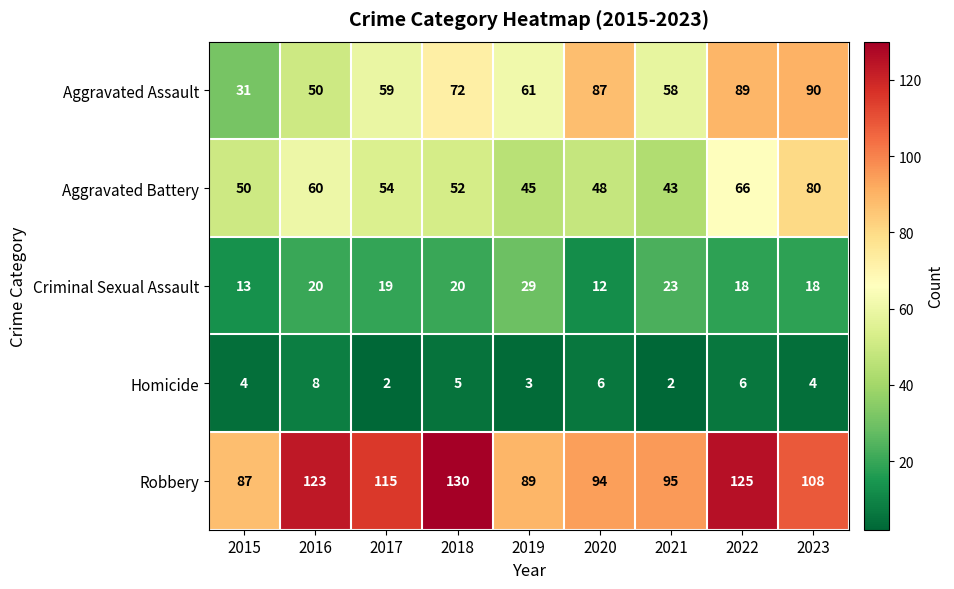

At how many categories does at least one series exceed 122?

3